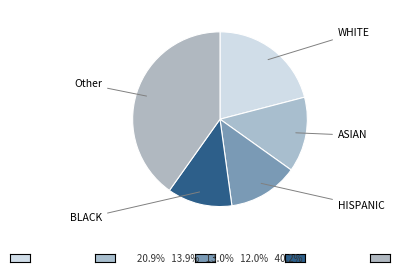

Count the number of slices in the pie.

5